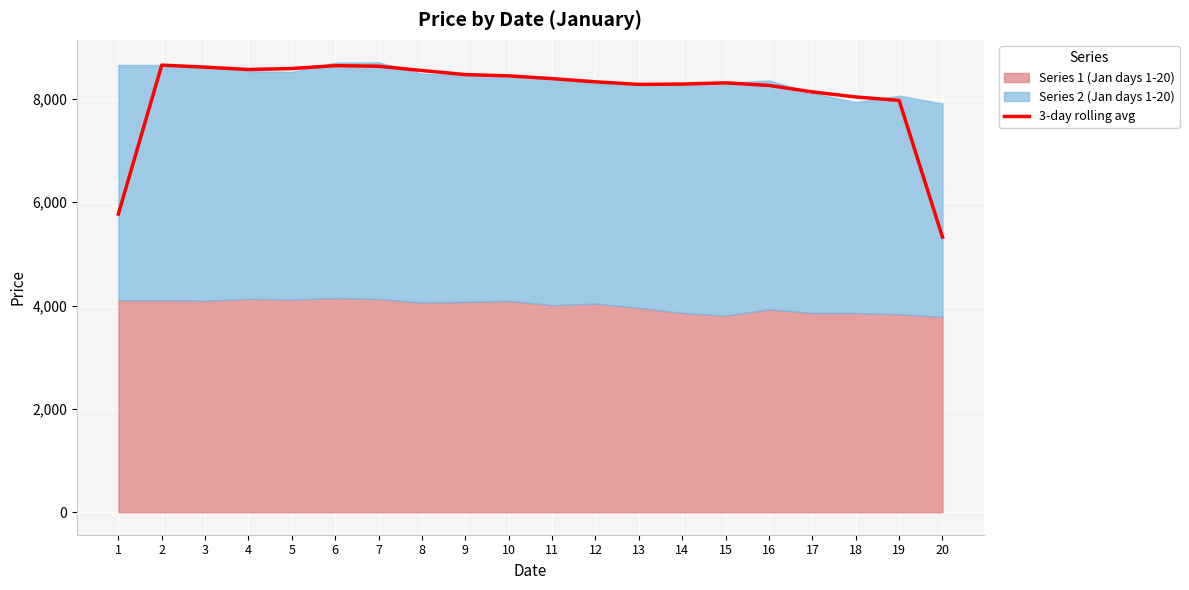

Rank the categories by value from lowest to highest.

20, 1, 19, 18, 17, 16, 13, 14, 15, 12, 11, 10, 9, 8, 4, 5, 3, 7, 6, 2